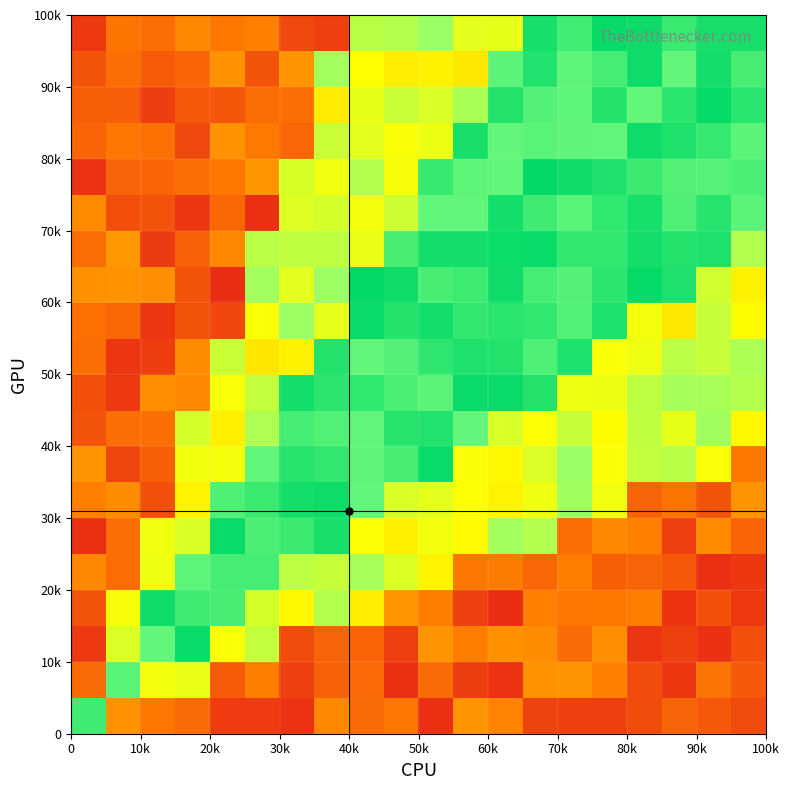

What is the greatest value displayed?

1.0